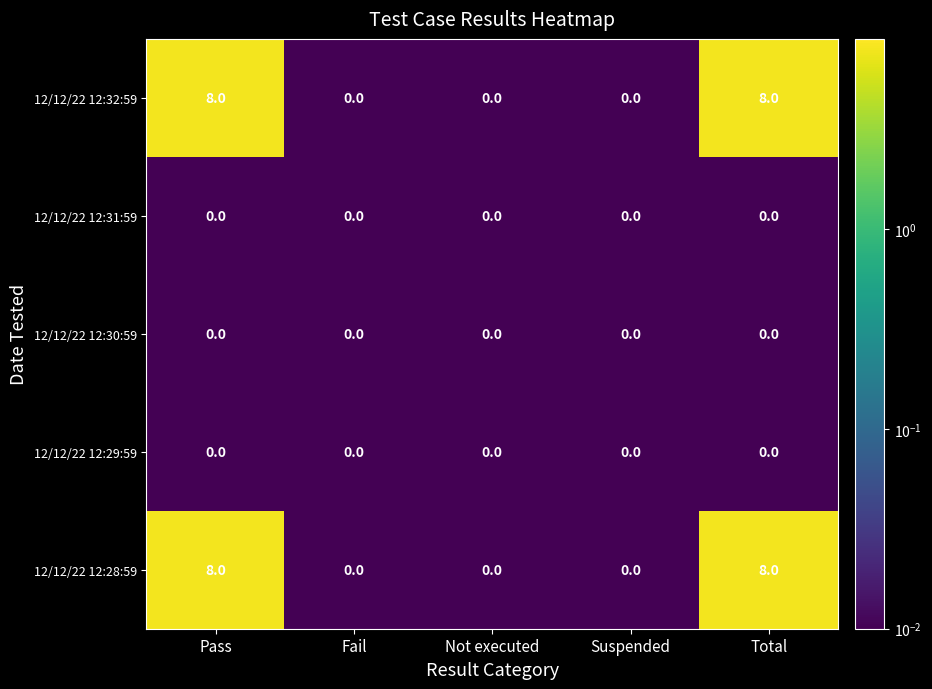

True or false: 12/12/22 12:31:59 has a value of 0 at Suspended.

True